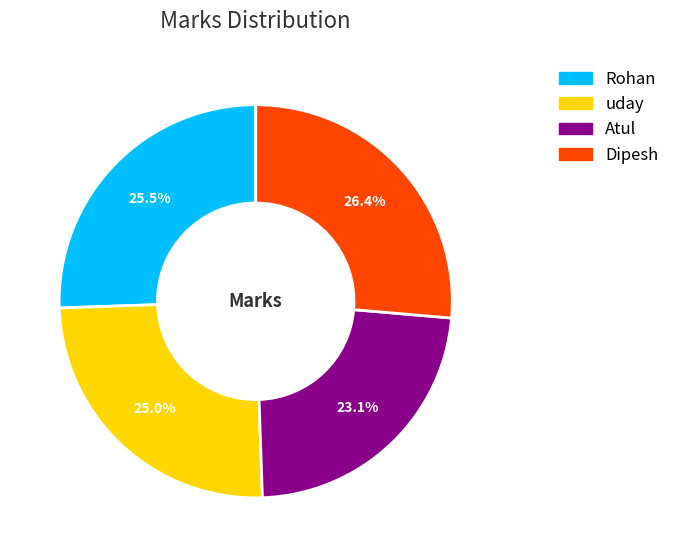

How much of the chart is everything except Atul?

76.9%